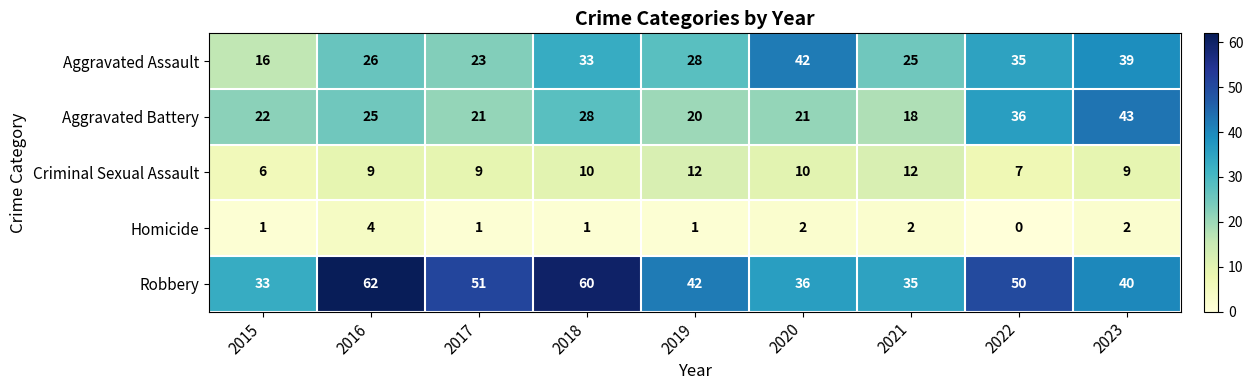

What is the difference between the maximum and minimum values in the Aggravated Battery series?

25